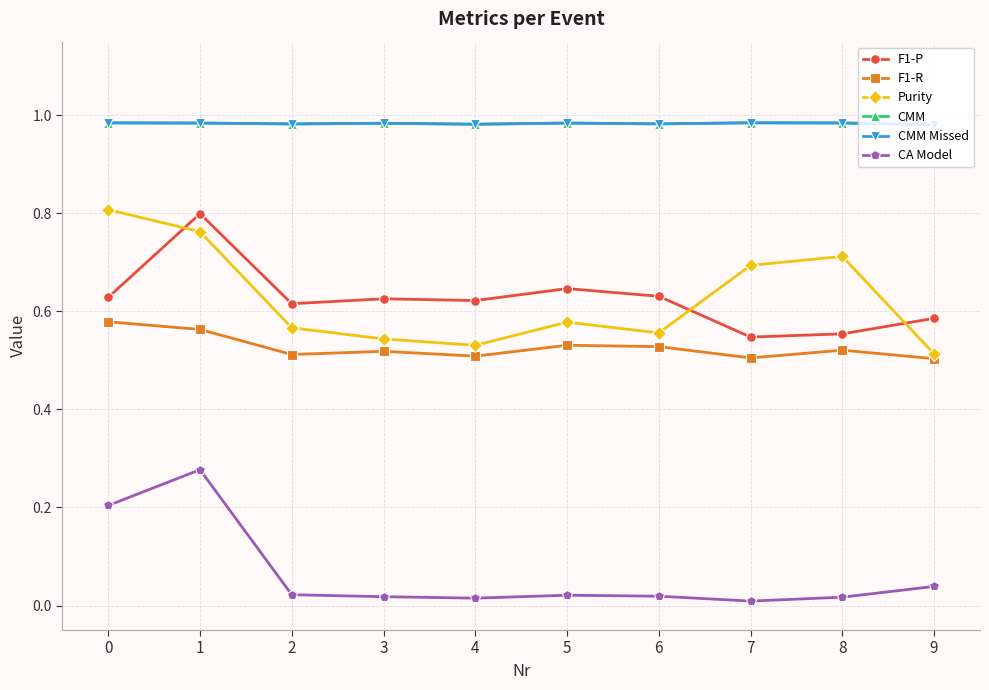

How many Purity values are between 0 and 1?

10